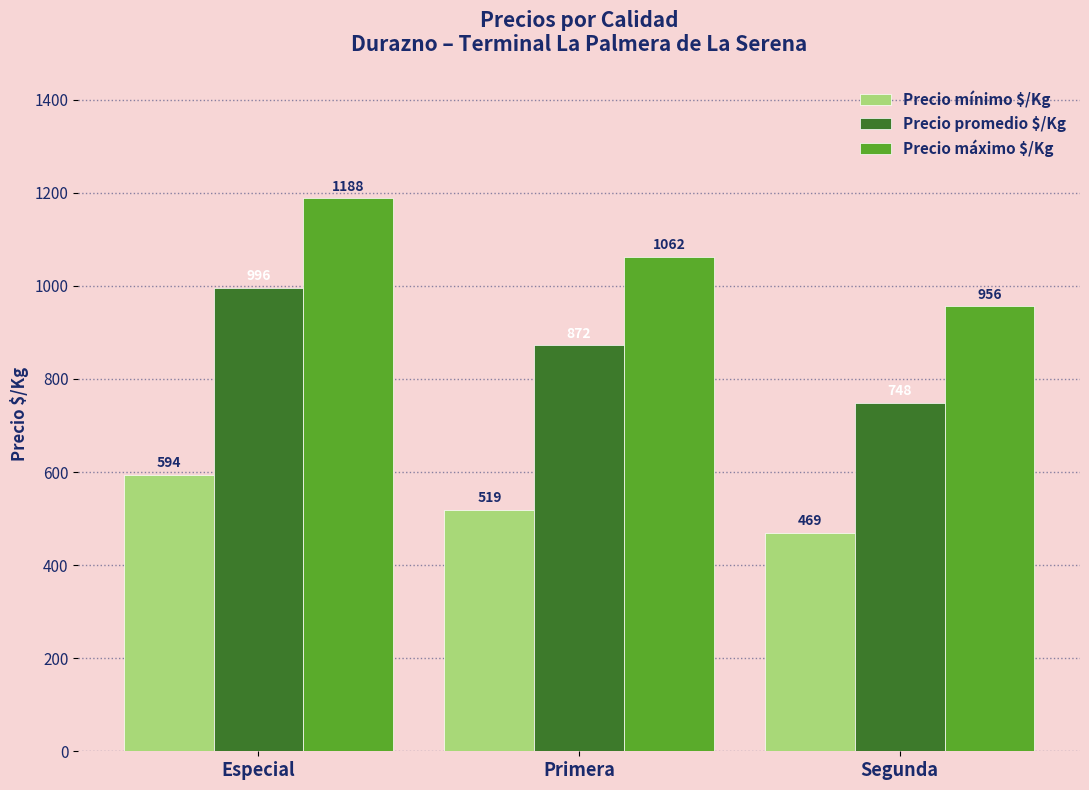

What is the label of the 2nd bar from the right?

Primera